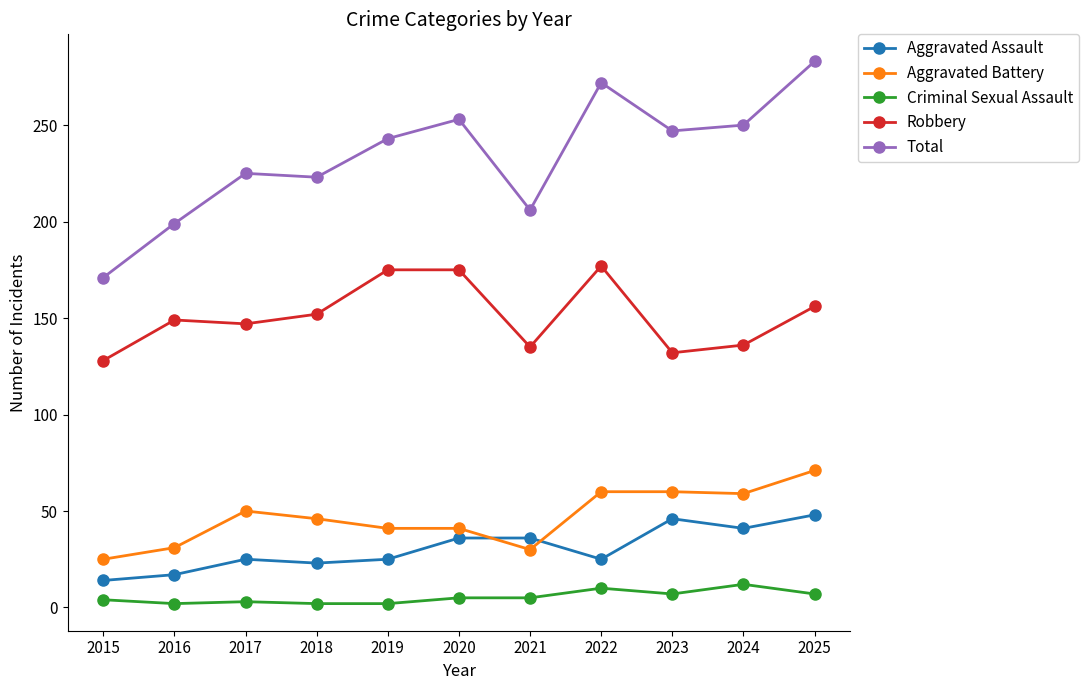

Is the value of Criminal Sexual Assault at 2015 greater than the value of Aggravated Assault at 2021?

No